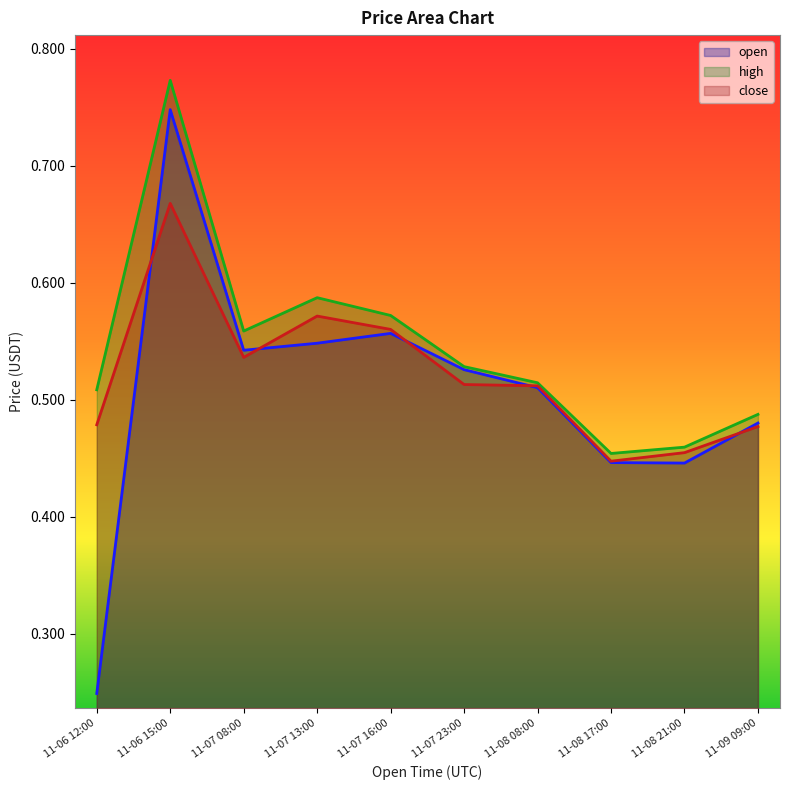

True or false: close has a value of 0.6 at 2024-11-08 21:00.

False